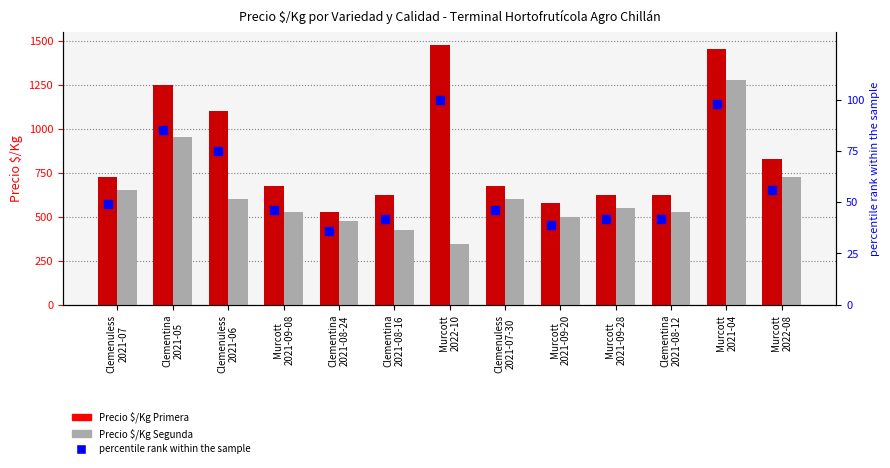

At how many categories does at least one series exceed 373?

13